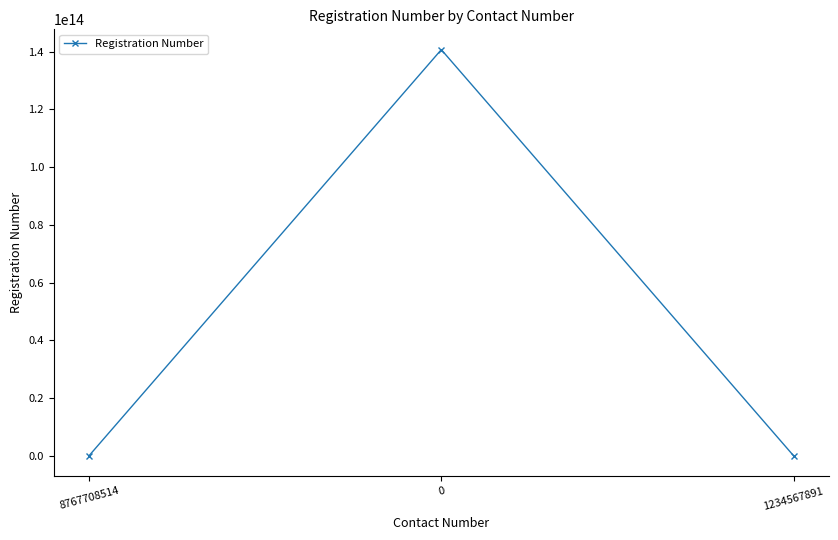

How many data points are less than 174053?

1